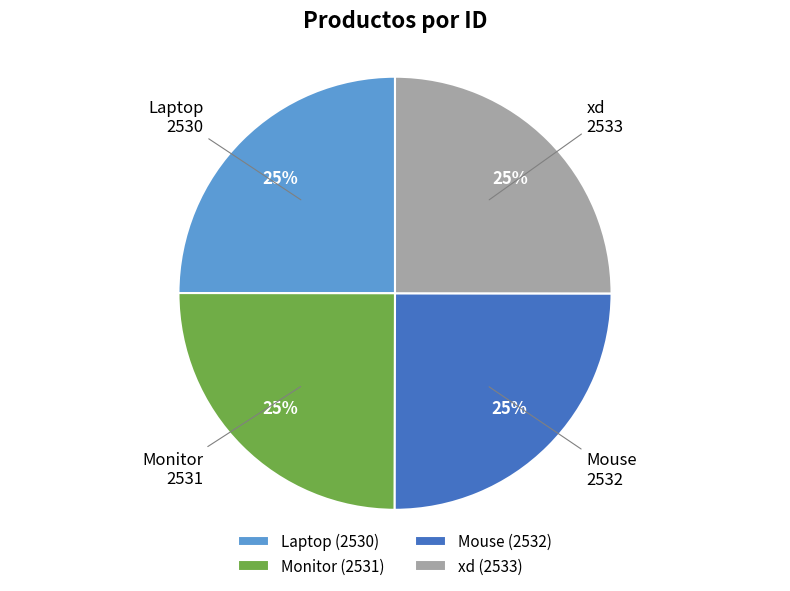

Is xd the majority of the pie?

No